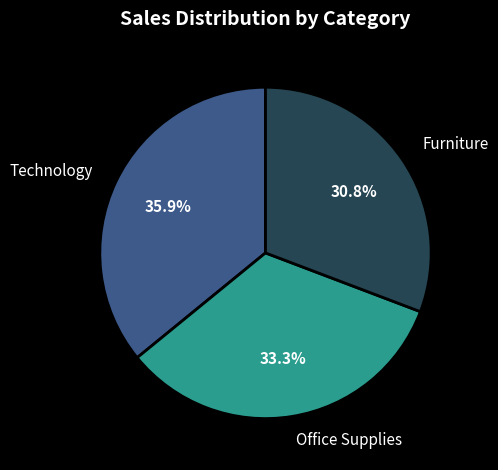

What percentage is NOT represented by Office Supplies?

66.7%